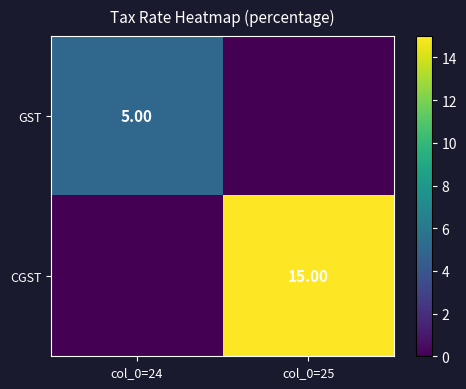

What is the difference between the maximum and minimum values in the GST series?

5